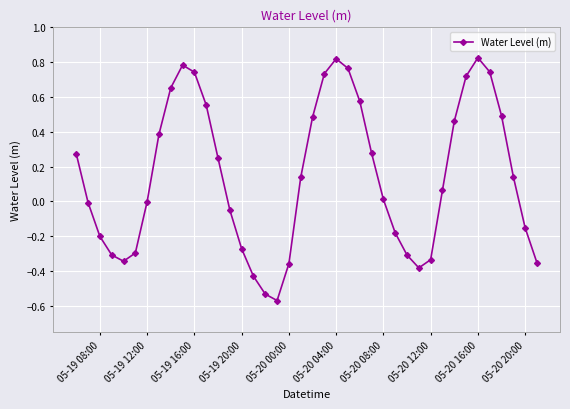

What is the difference between the second highest and second lowest values?

1.4